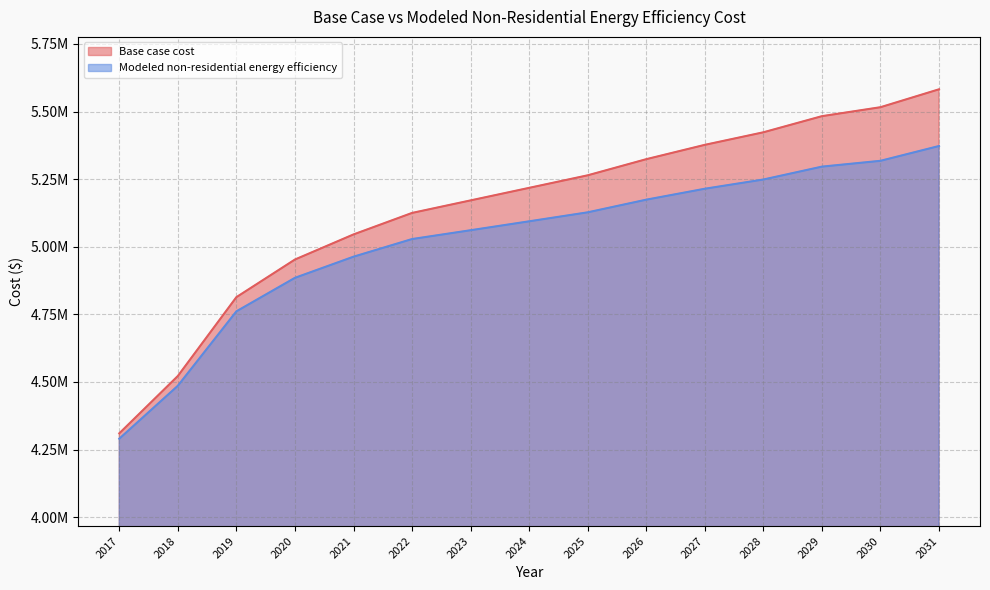

Reading left to right, what are all the values shown in this chart?

Base case cost: 2017=4309773.7	2018=4521848.3	2019=4813450.9	2020=4952624.9	2021=5045407.5	2022=5124935.5	2023=5171326.8	2024=5217718.1	2025=5264109.5	2026=5323755.4	2027=5376774.1	2028=5423165.4	2029=5482811.4	2030=5515948.1	2031=5582221.4
Modeled non-residential energy efficiency: 2017=4289921.6	2018=4485702.5	2019=4760965.2	2020=4884919.8	2021=4963058.2	2022=5028341.4	2023=5060980.2	2024=5093935.8	2025=5127200.8	2026=5173955.4	2027=5214411.4	2028=5248561.7	2029=5296180.9	2030=5317699.9	2031=5372456.1